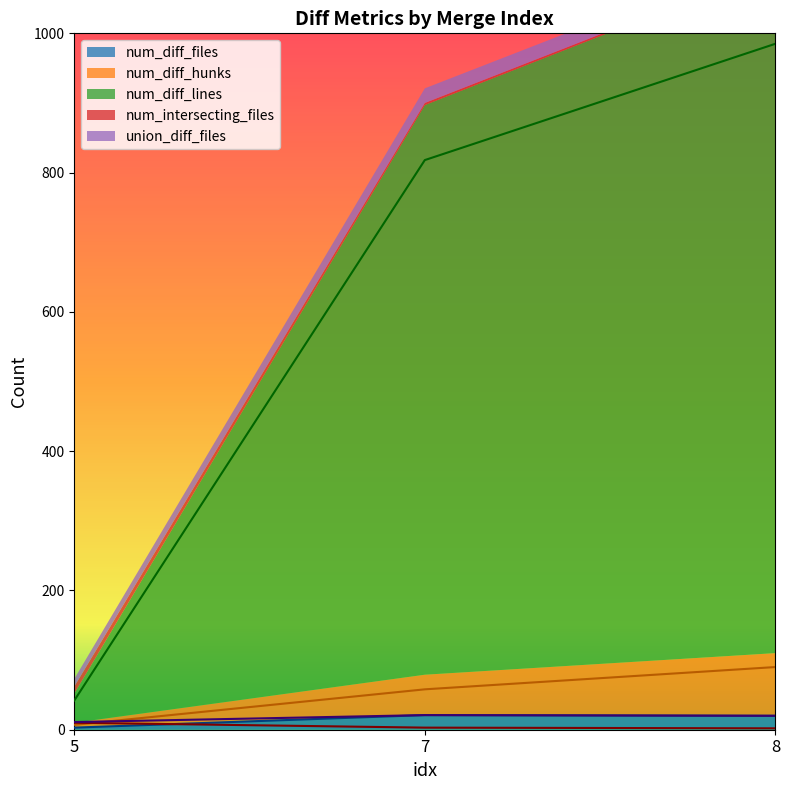

At 7, list the series in order from smallest to largest.

num_intersecting_files, num_diff_files, union_diff_files, num_diff_hunks, num_diff_lines